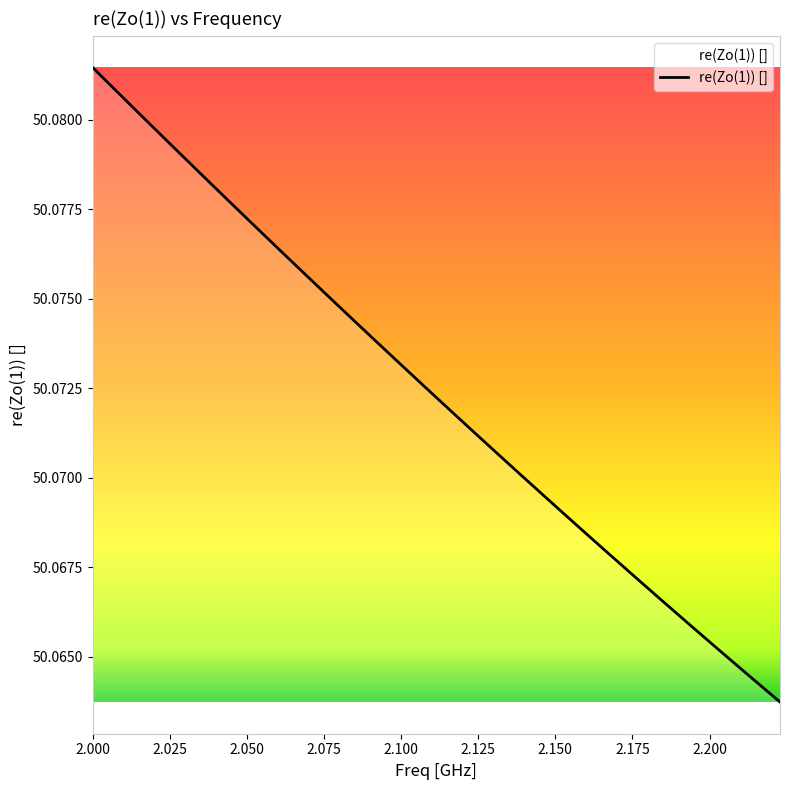

Reading left to right, what are all the values shown in this chart?

2.0=50.1	2.00571428571429=50.1	2.01142857142857=50.1	2.01714285714286=50.1	2.02285714285714=50.1	2.02857142857143=50.1	2.03428571428571=50.1	2.04=50.1	2.04571428571429=50.1	2.05142857142857=50.1	2.05714285714286=50.1	2.06285714285714=50.1	2.06857142857143=50.1	2.07428571428571=50.1	2.08=50.1	2.08571428571429=50.1	2.09142857142857=50.1	2.09714285714286=50.1	2.10285714285714=50.1	2.10857142857143=50.1	2.11428571428571=50.1	2.12=50.1	2.12571428571429=50.1	2.13142857142857=50.1	2.13714285714286=50.1	2.14285714285714=50.1	2.14857142857143=50.1	2.15428571428571=50.1	2.16=50.1	2.16571428571429=50.1	2.17142857142857=50.1	2.17714285714286=50.1	2.18285714285714=50.1	2.18857142857143=50.1	2.19428571428571=50.1	2.2=50.1	2.20571428571429=50.1	2.21142857142857=50.1	2.21714285714286=50.1	2.22285714285714=50.1